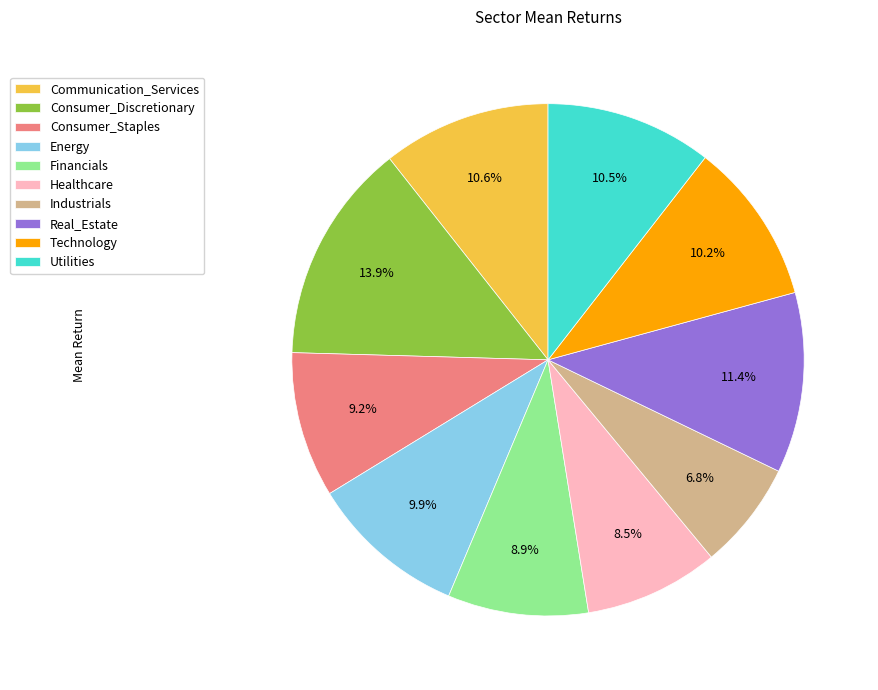

The Real_Estate slice represents 11% of the pie. True or false?

True